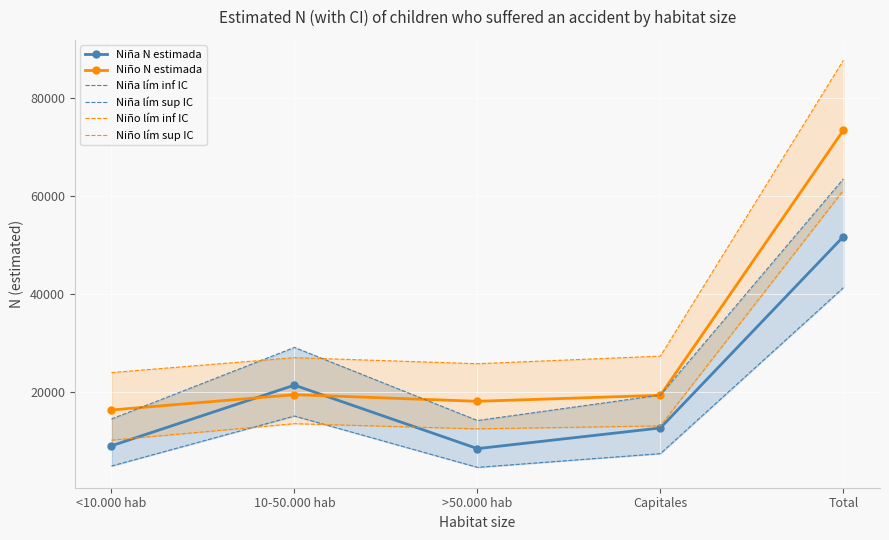

True or false: Niña N estimada and Niña lím sup IC intersect in this chart.

False